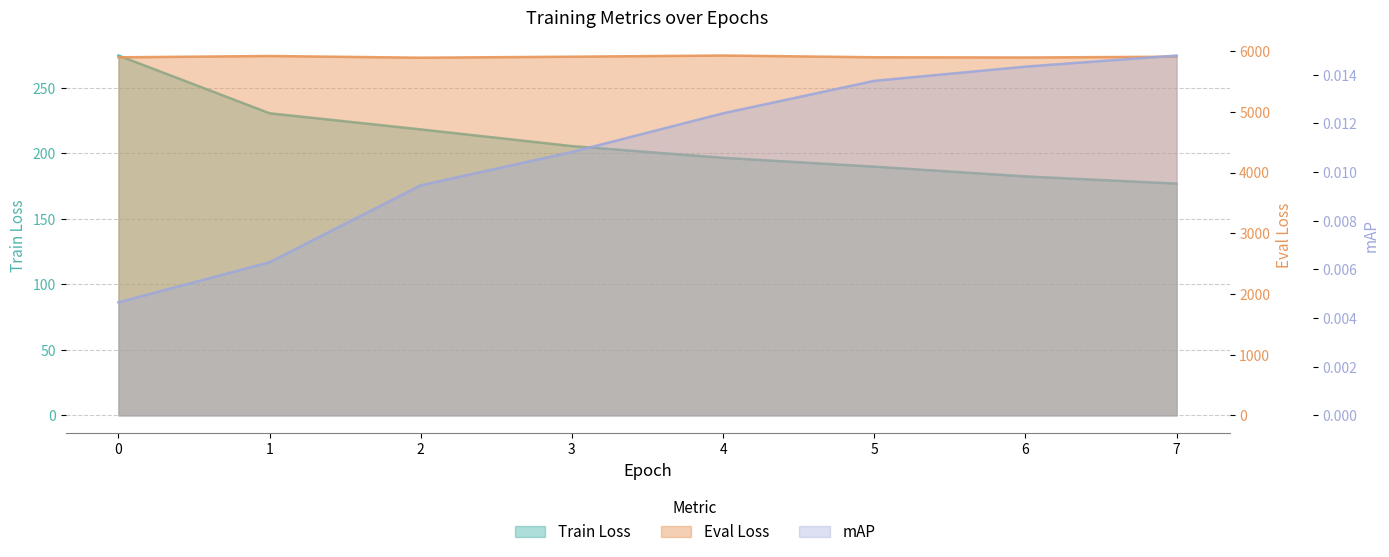

True or false: Eval Loss has a value of 5897.3 at 6.

True